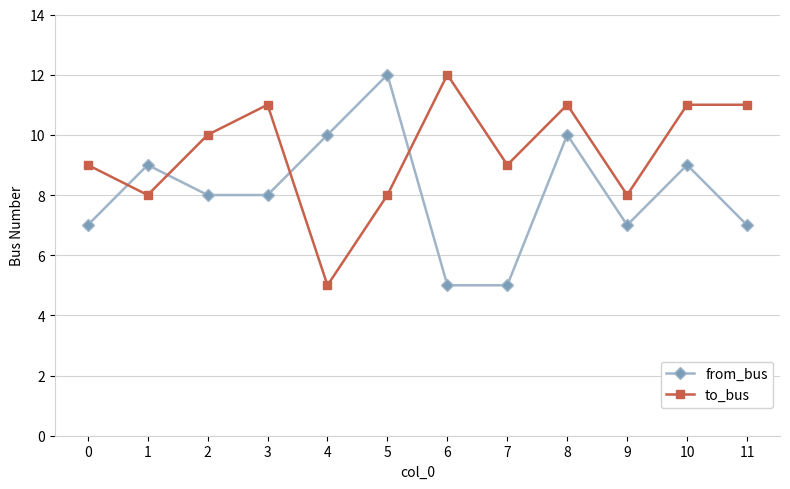

Which category has the lowest value in the to_bus series?

4